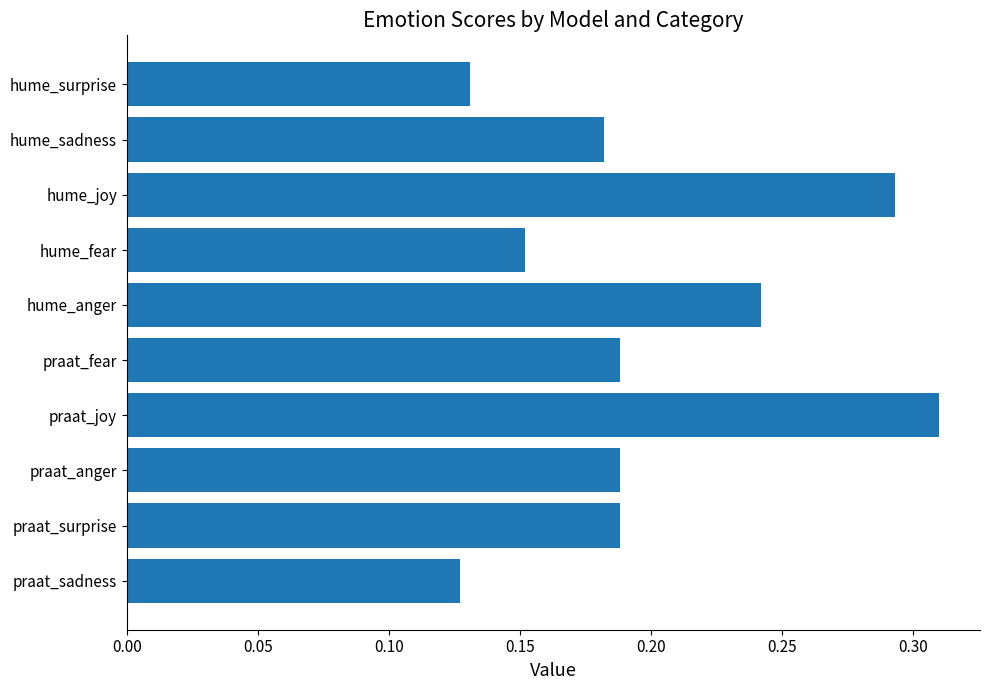

The value at praat_sadness is 0.2. True or false?

False